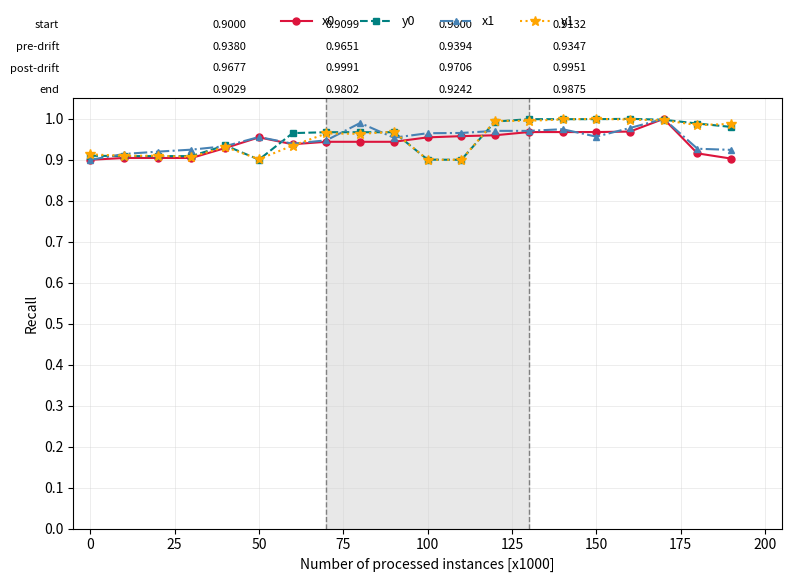

True or false: x1 has more than 0 points higher than both neighbors.

True